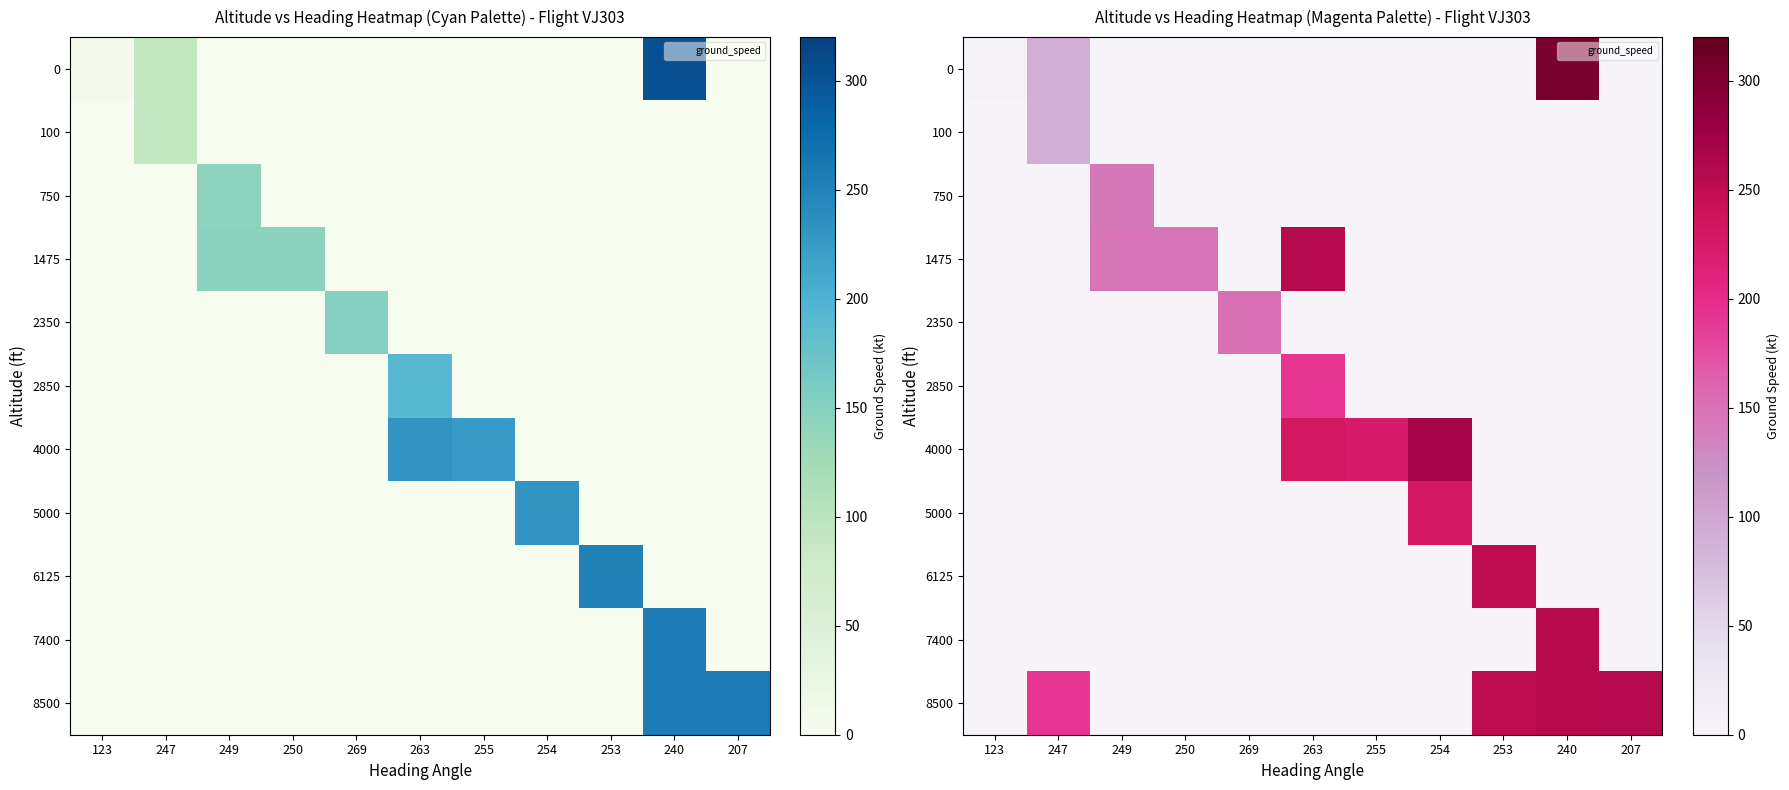

What is the difference between the maximum and minimum values in the 5000 series?

231